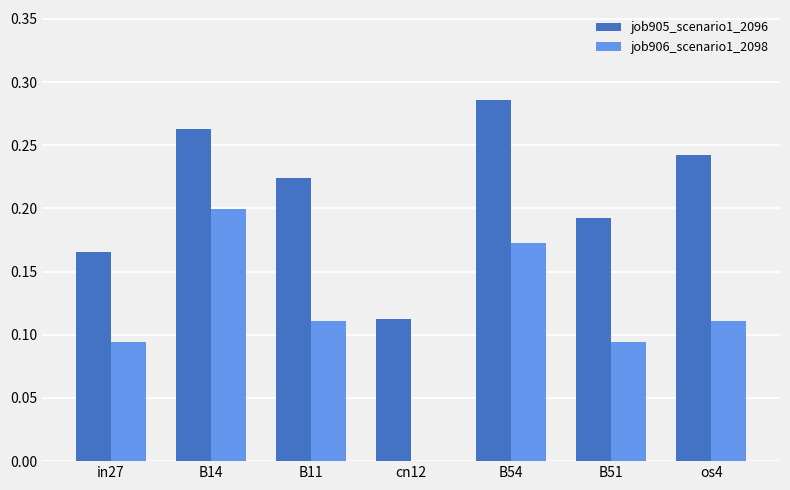

Which category has the highest value in the job906_scenario1_2098 series?

B14